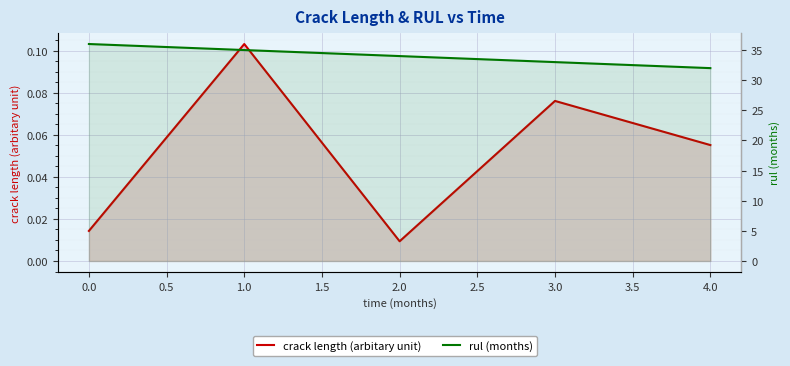

What is the maximum value shown in the chart?

36.0